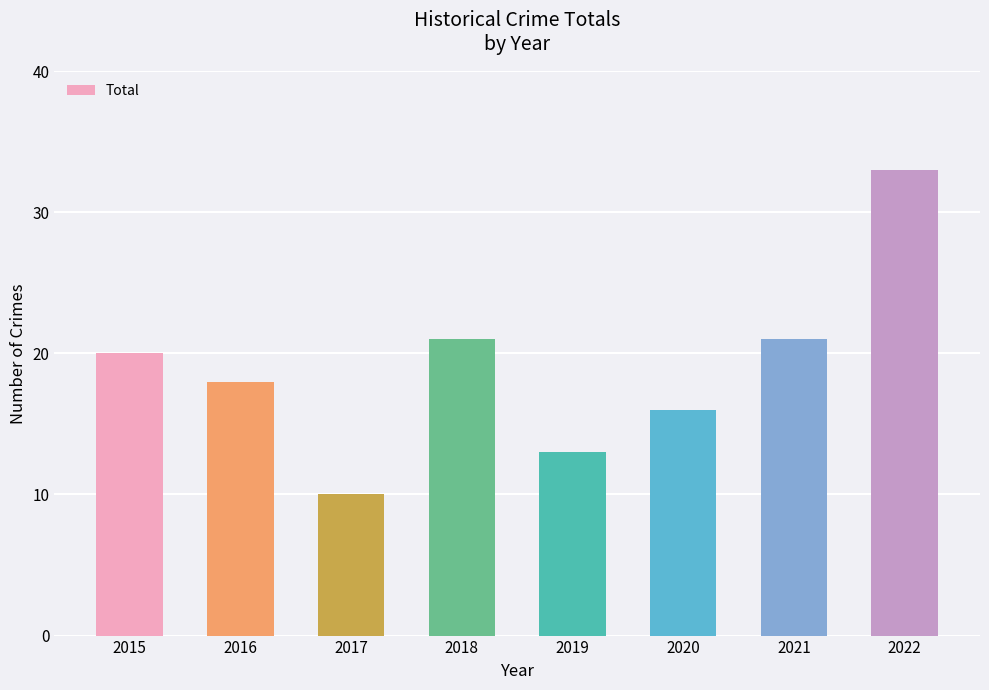

What is the approximate value at 2021?

21